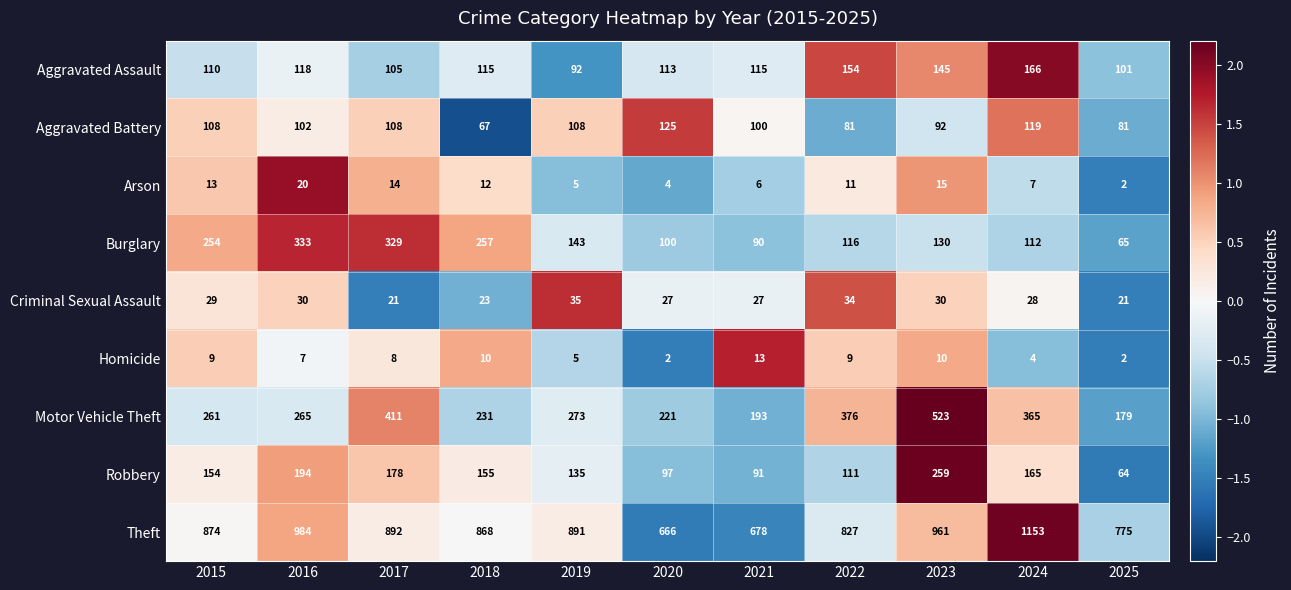

Between 2017 and 2019, which series saw the biggest shift?

Burglary